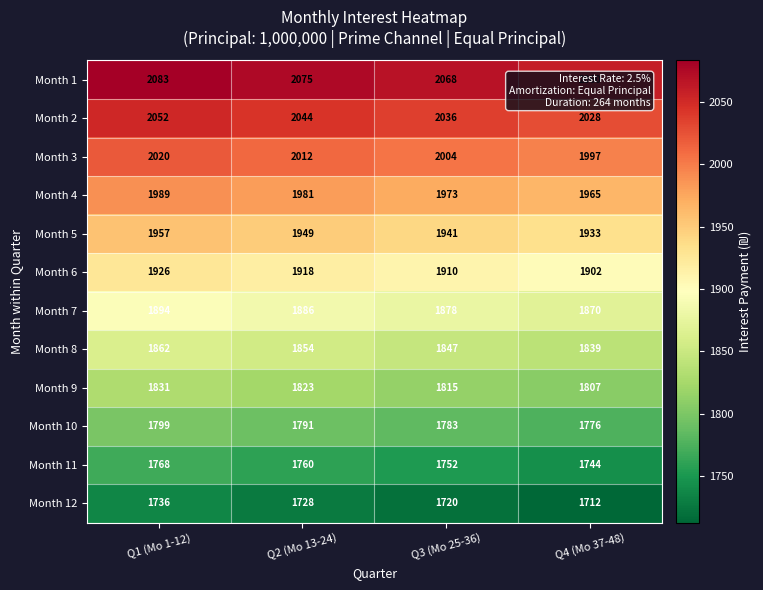

Which category has the highest value across all series?

Q1 (Mo 1-12)